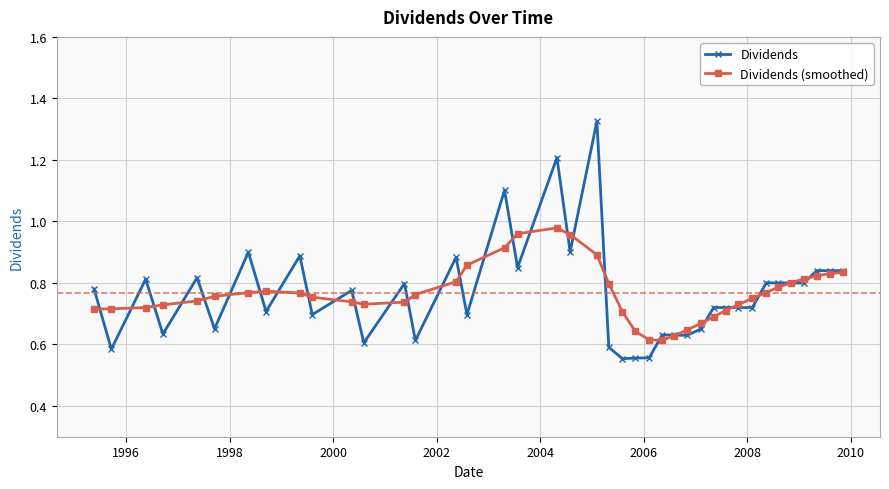

At how many categories does at least one series exceed 0?

40